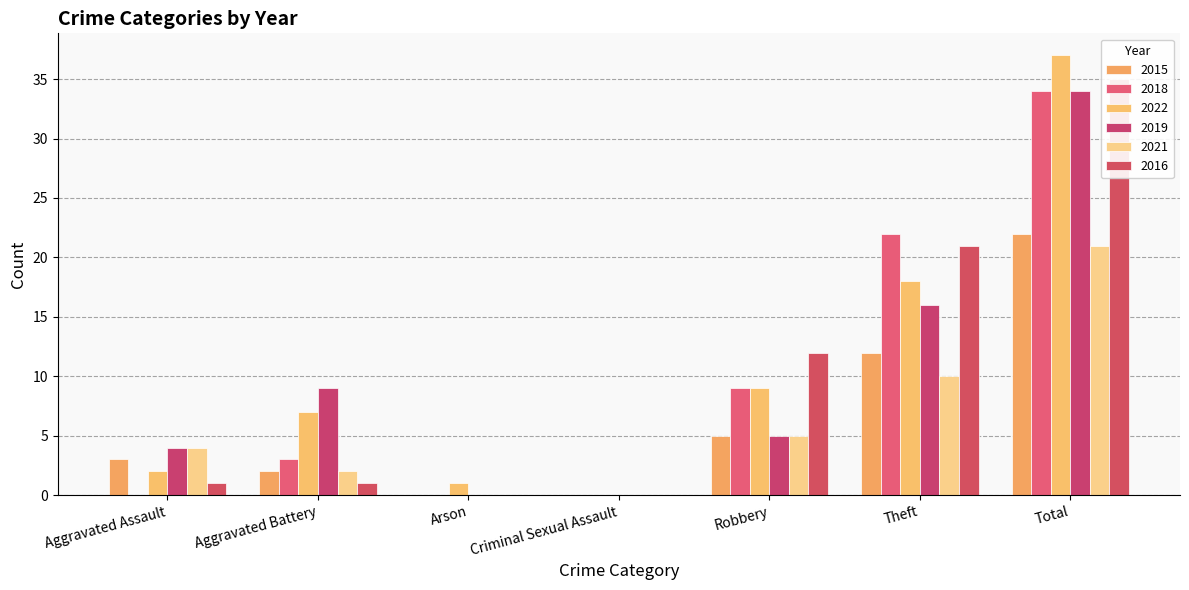

Which has a higher value, Aggravated Battery or Arson?

Aggravated Battery